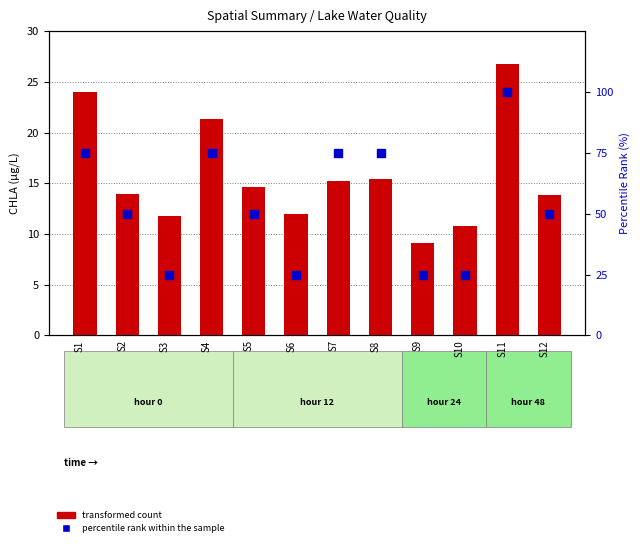

Is the value of transformed count at S10 greater than the value of percentile rank within the sample at S4?

No